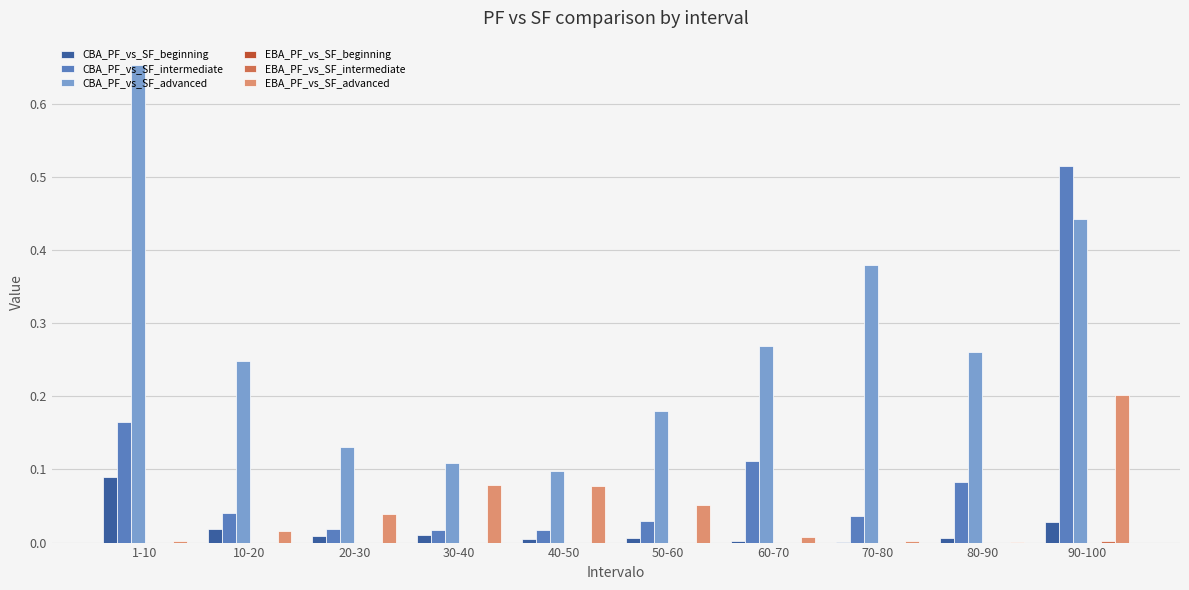

Which series changed the most between 30-40 and 80-90?

CBA_PF_vs_SF_advanced